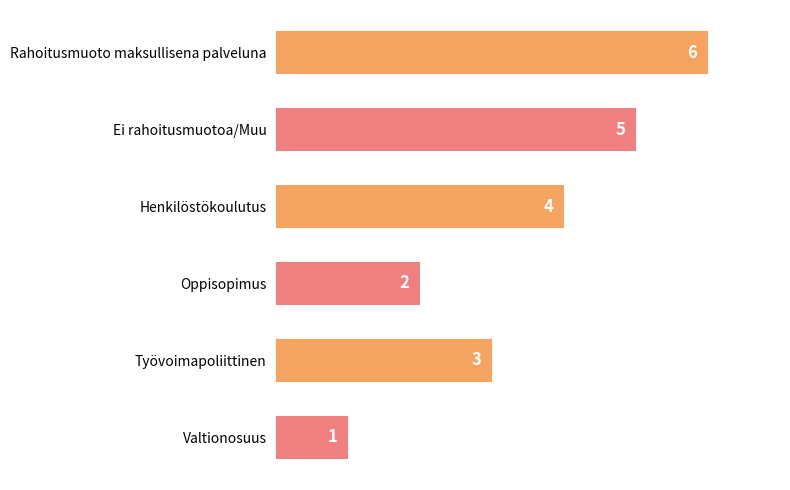

Reading bottom to top, extract all data points from this chart.

Valtionosuus=1	Työvoimapoliittinen=3	Oppisopimus=2	Henkilöstökoulutus=4	Ei rahoitusmuotoa/Muu=5	Rahoitusmuoto maksullisena palveluna=6